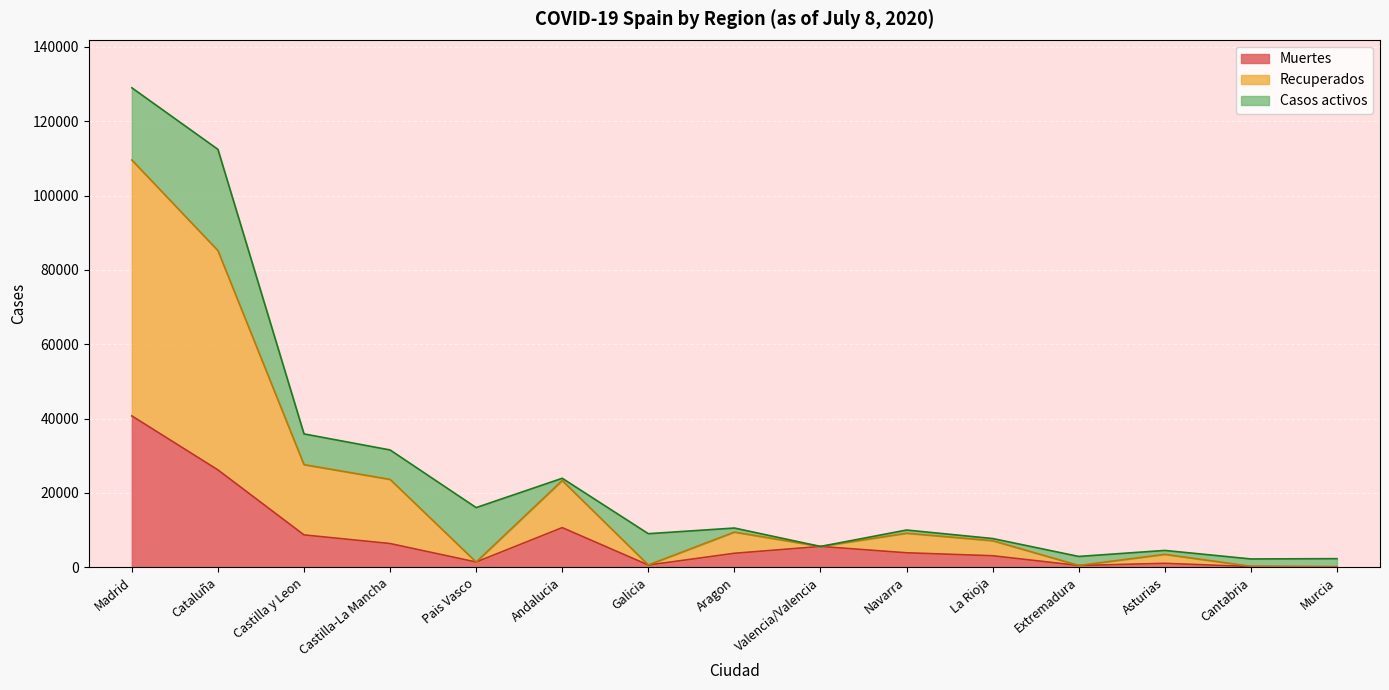

Between Valencia/Valencia and Extremadura, which is larger?

Valencia/Valencia